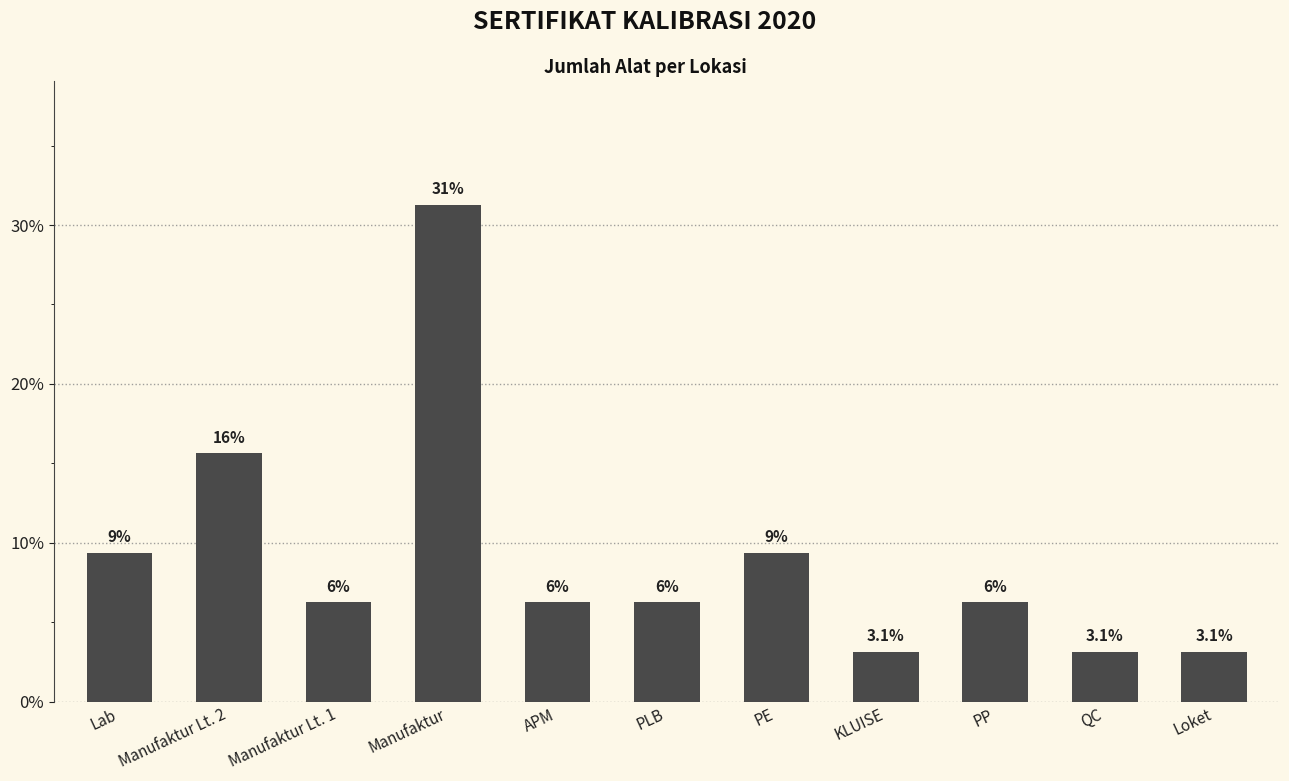

What value does the data have at Manufaktur?

31.2